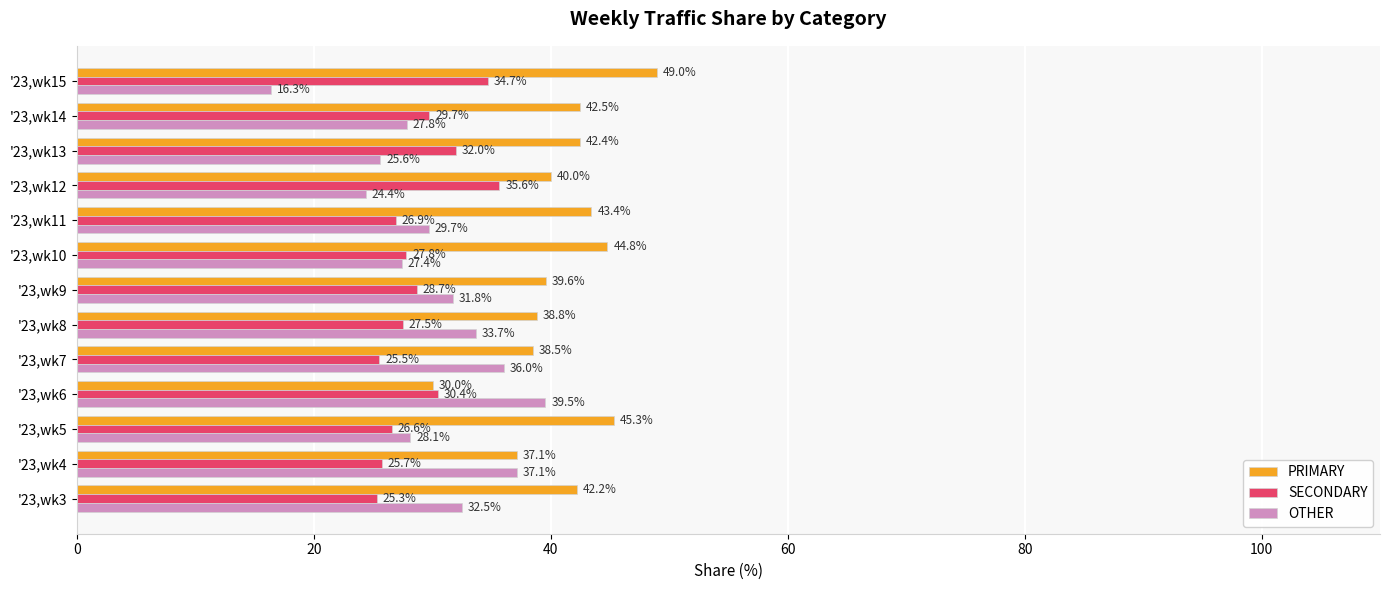

Rank the series at '23,wk6 from lowest to highest value.

PRIMARY, SECONDARY, OTHER